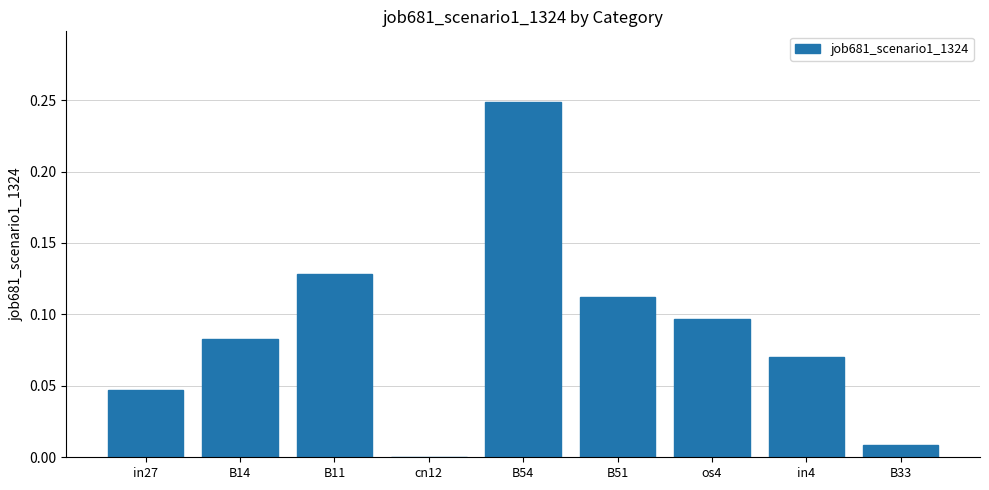

Where is the data nearest to the value 0?

cn12